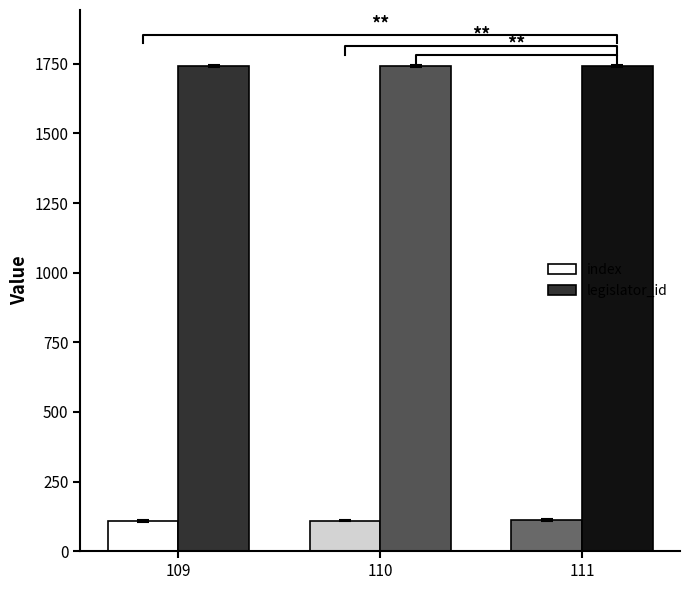

How many series are shown in this chart?

2